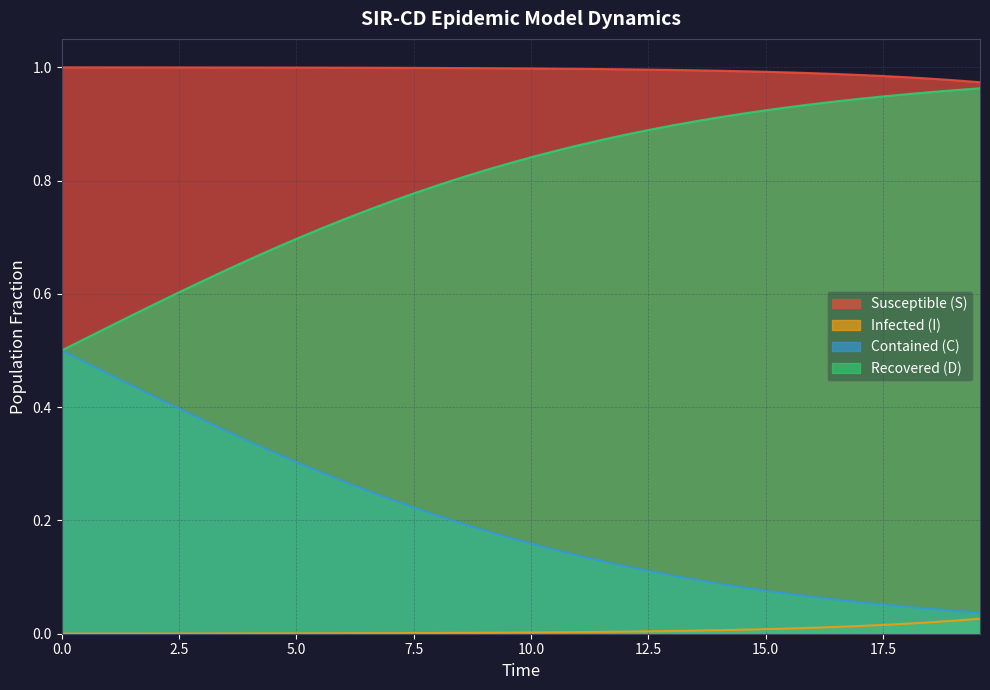

Which series has the largest total across all categories?

Susceptible (S)